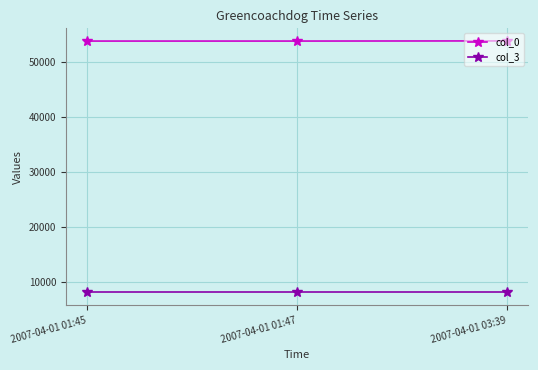

Rank the series by their average value, from lowest to highest.

col_3, col_0